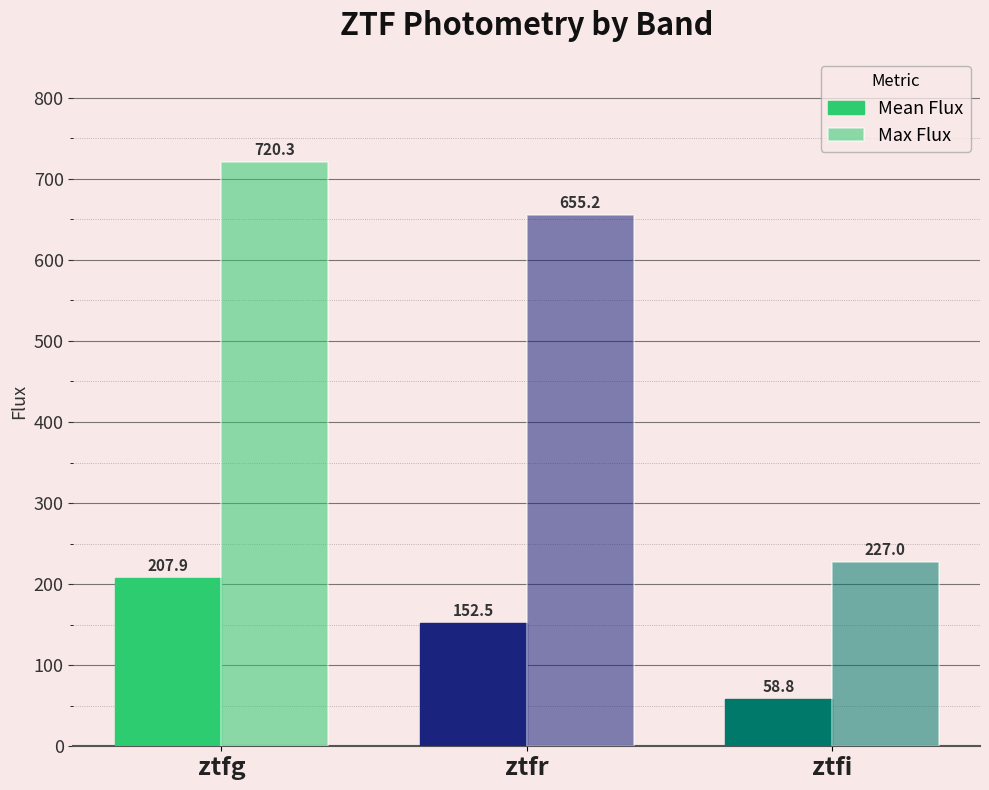

List the labels in order of Mean Flux value, smallest first.

ztfi, ztfr, ztfg